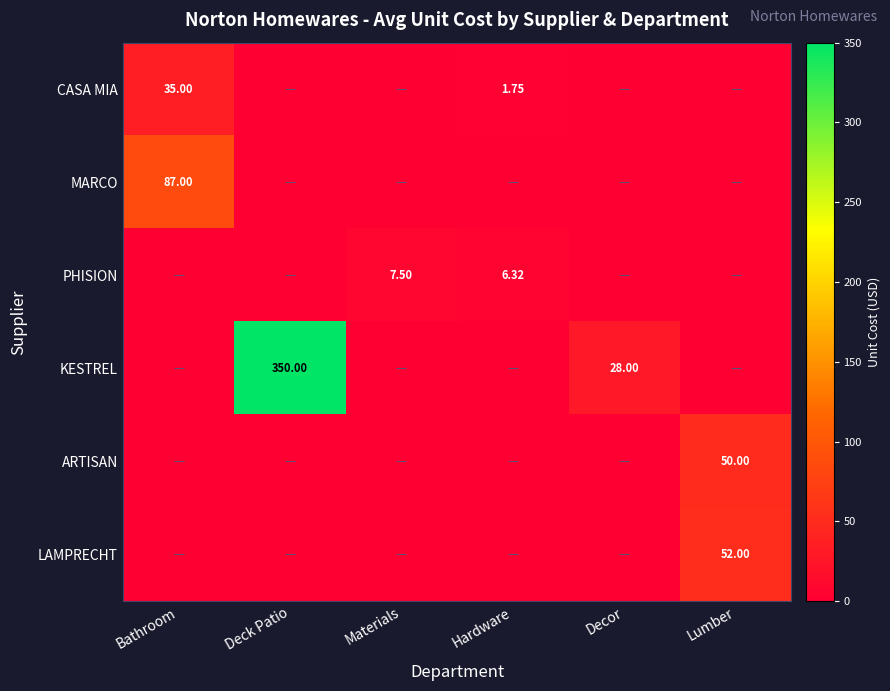

What is the difference between the highest and lowest values at Materials?

7.5